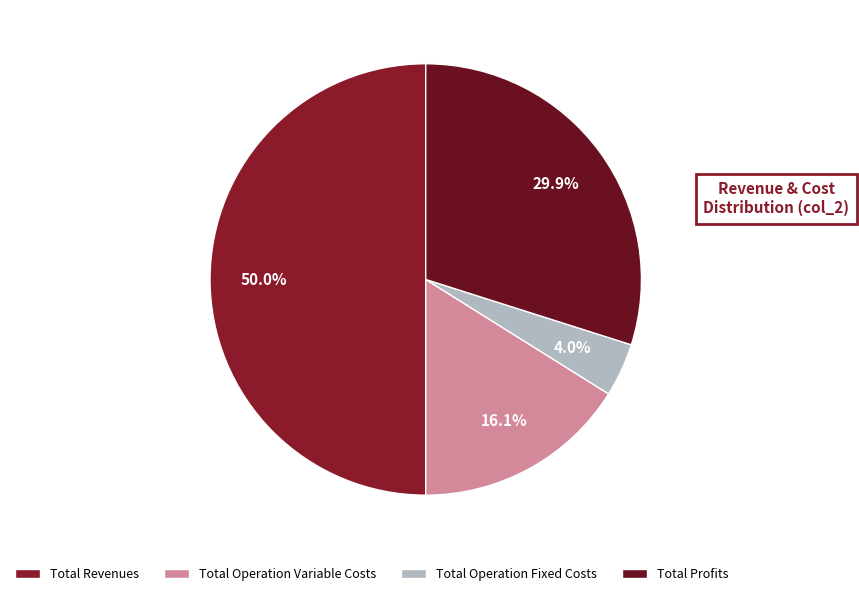

What is the change in value from Total Operation Variable Costs to Total Profits?

+115902.7